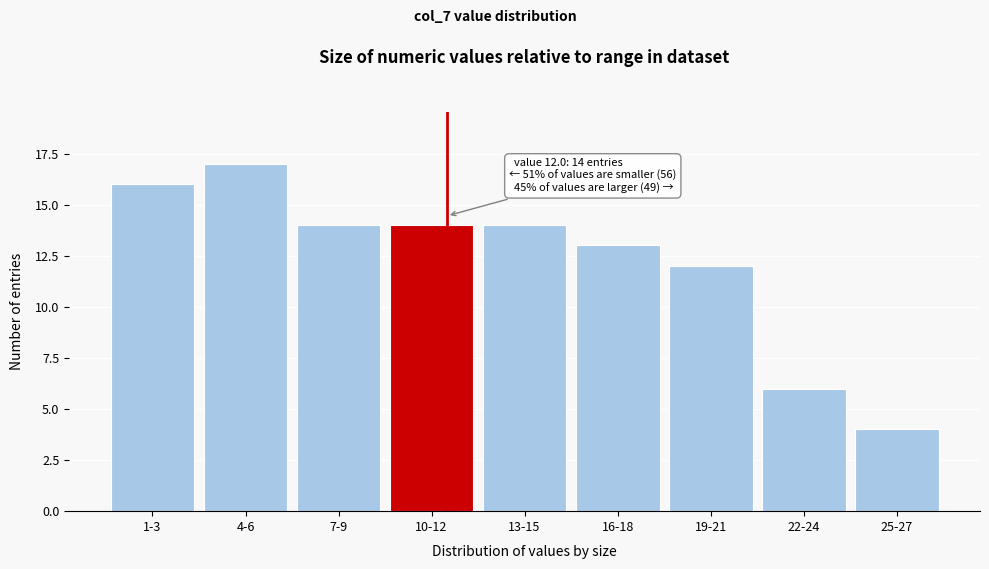

Reading left to right, extract all data points from this chart.

16	17	14	14	14	13	12	6	4